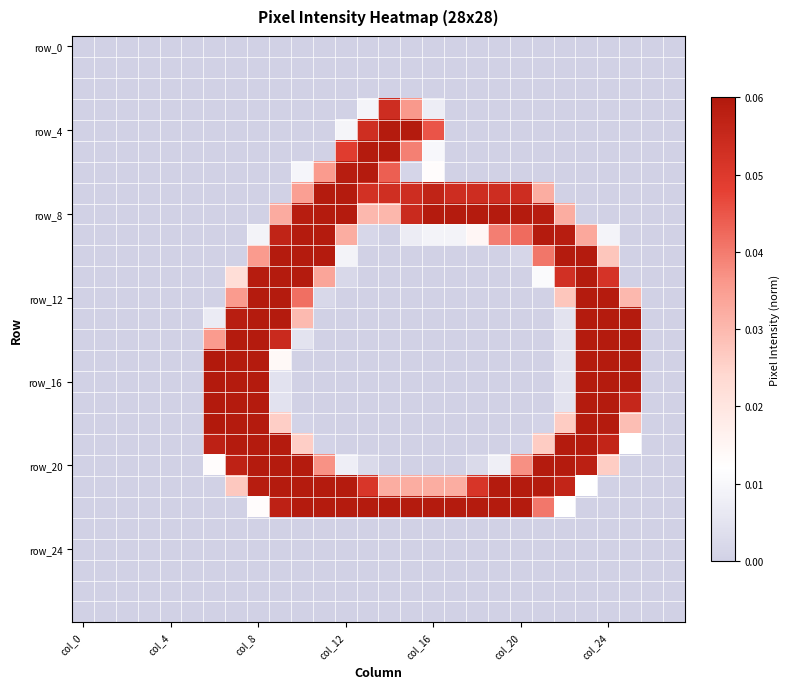

At how many categories does at least one series exceed 0?

20